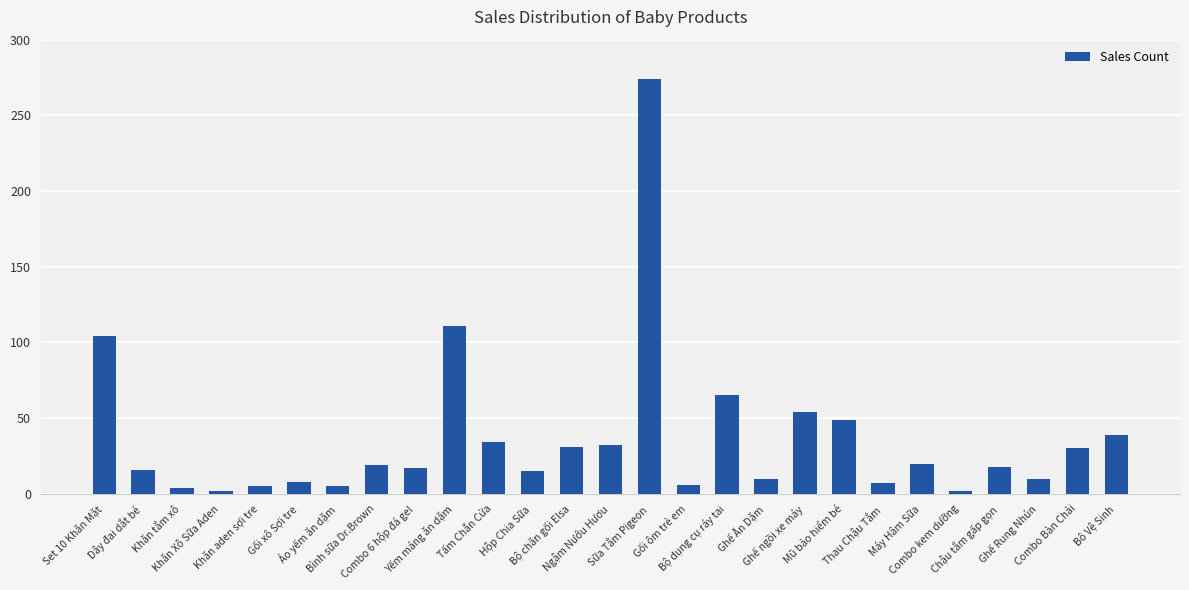

Which category has the highest value across all series?

Sữa Tắm Pigeon